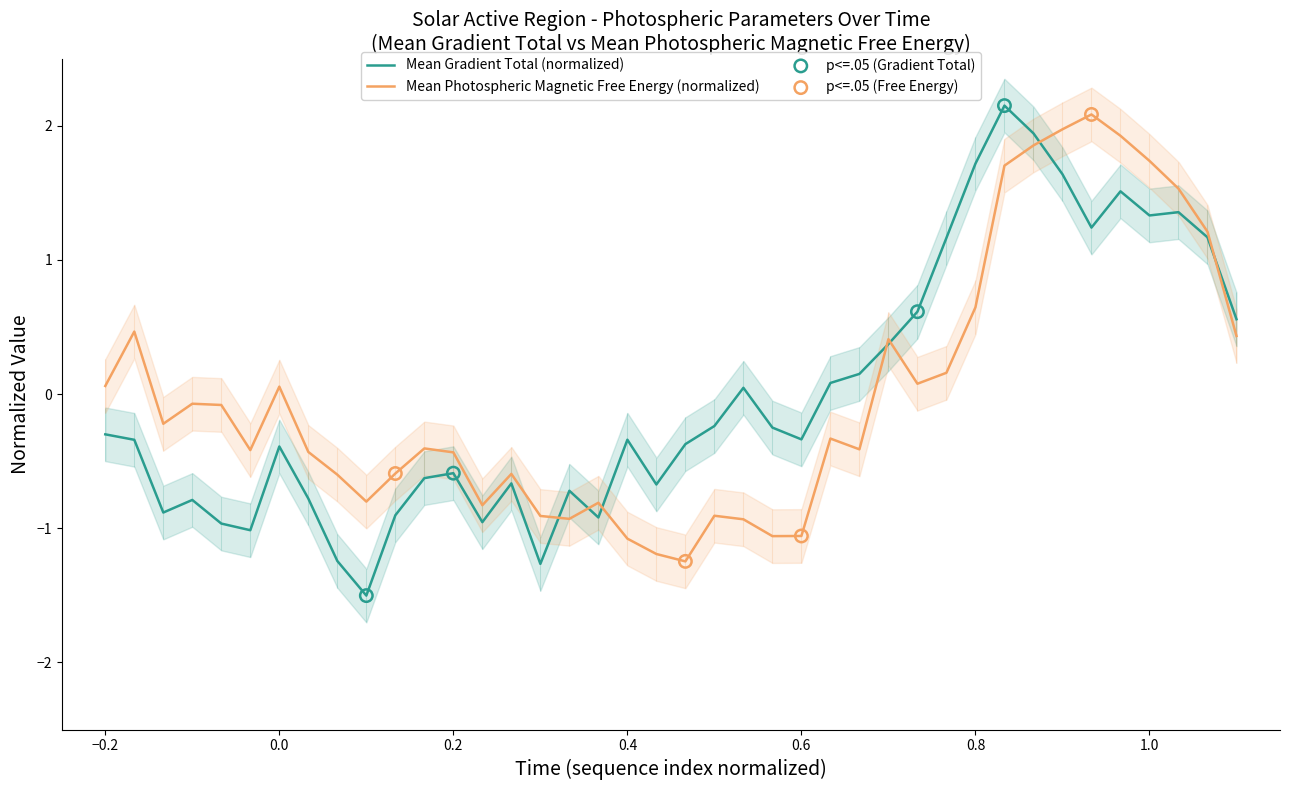

What is the highest value of the Mean Photospheric Magnetic Free Energy (normalized) series?

2.1